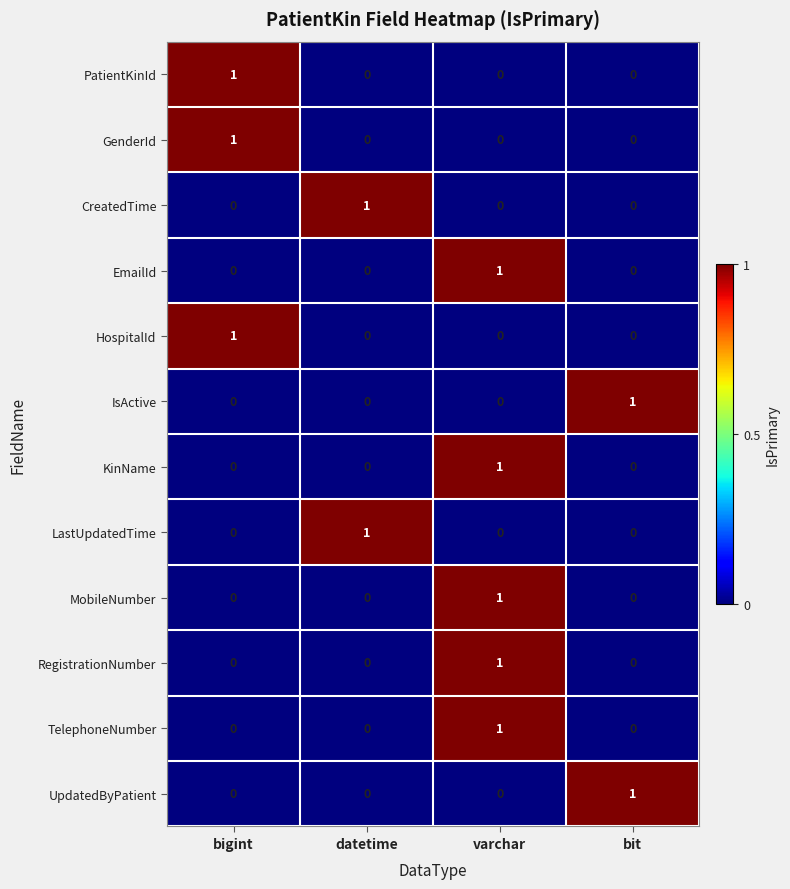

The TelephoneNumber series shows 0 at bit. True or false?

True